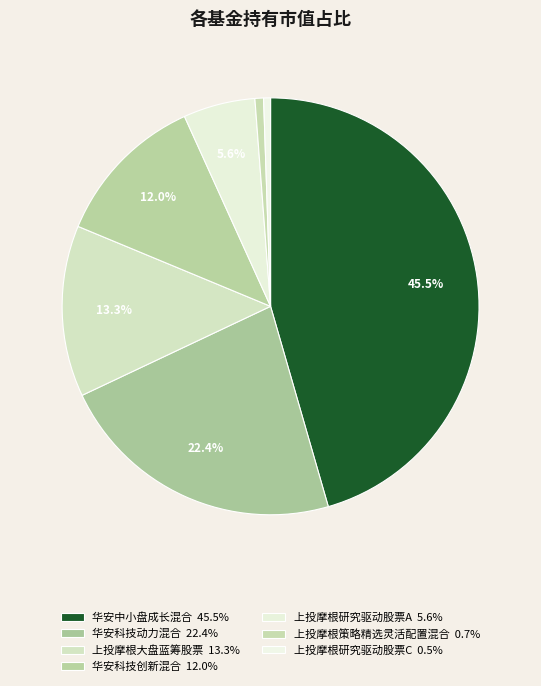

How many slices are in this pie chart?

7